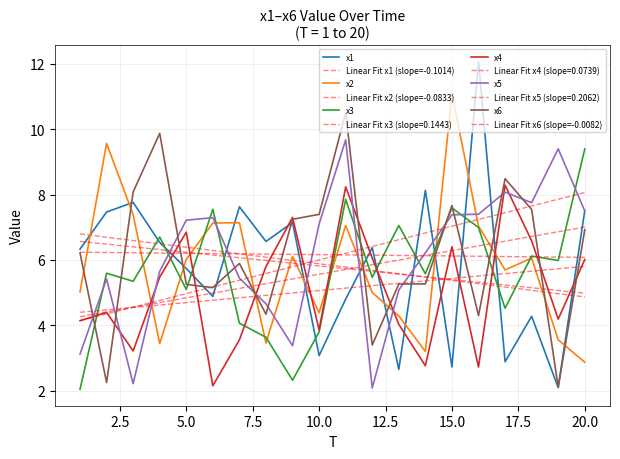

Which category has the highest value across all series?

16